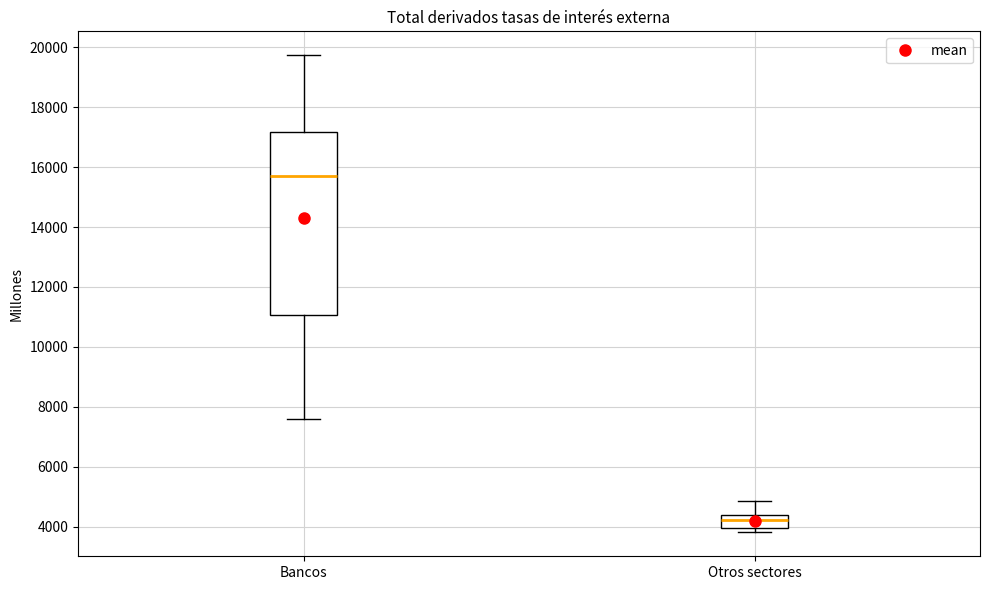

Which box is the tallest, from its lower edge to its upper edge?

Bancos